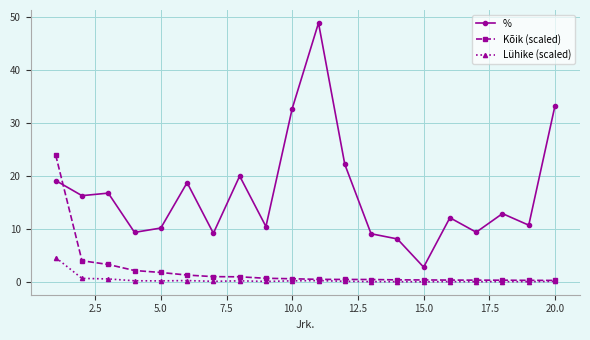

Which series has the largest total across all categories?

%